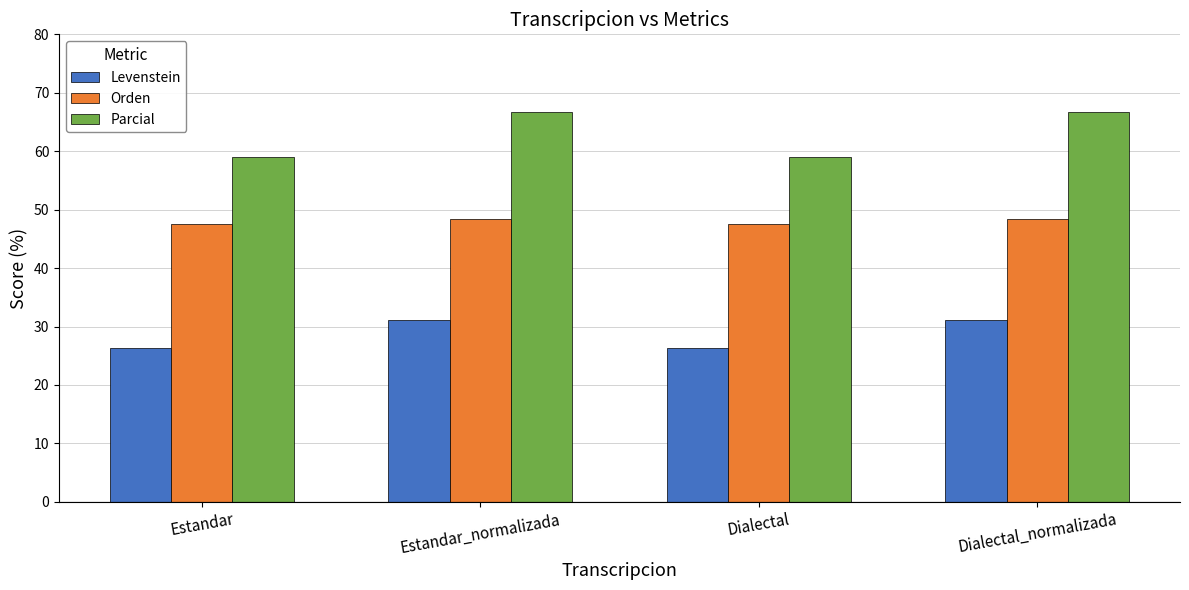

What is the minimum value for Parcial?

59.1